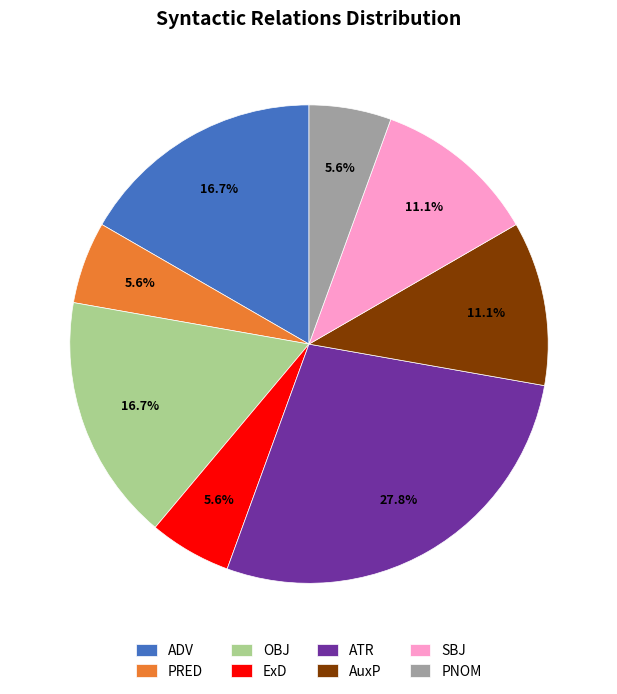

To the nearest percent, what percentage of the pie is ExD?

6%